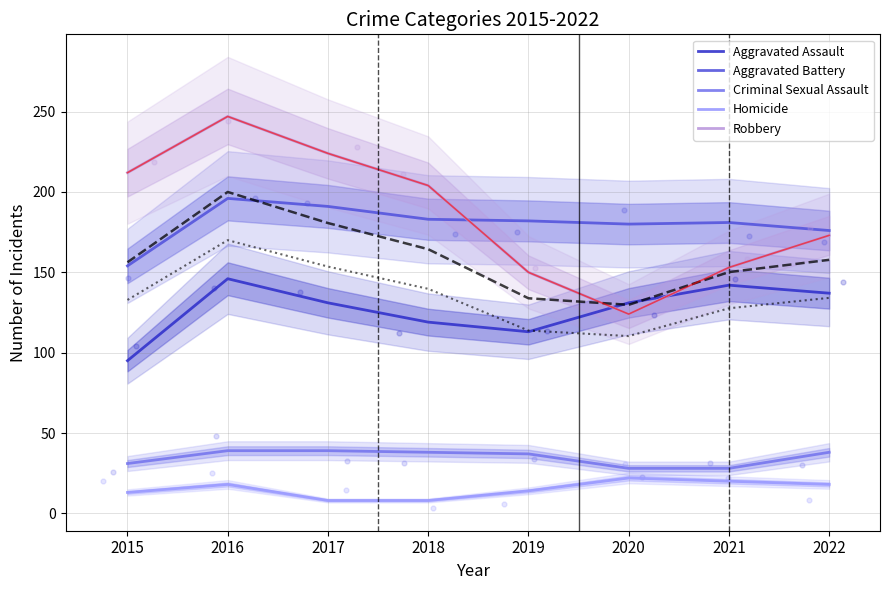

Which series has the widest spread of Y values?

Robbery